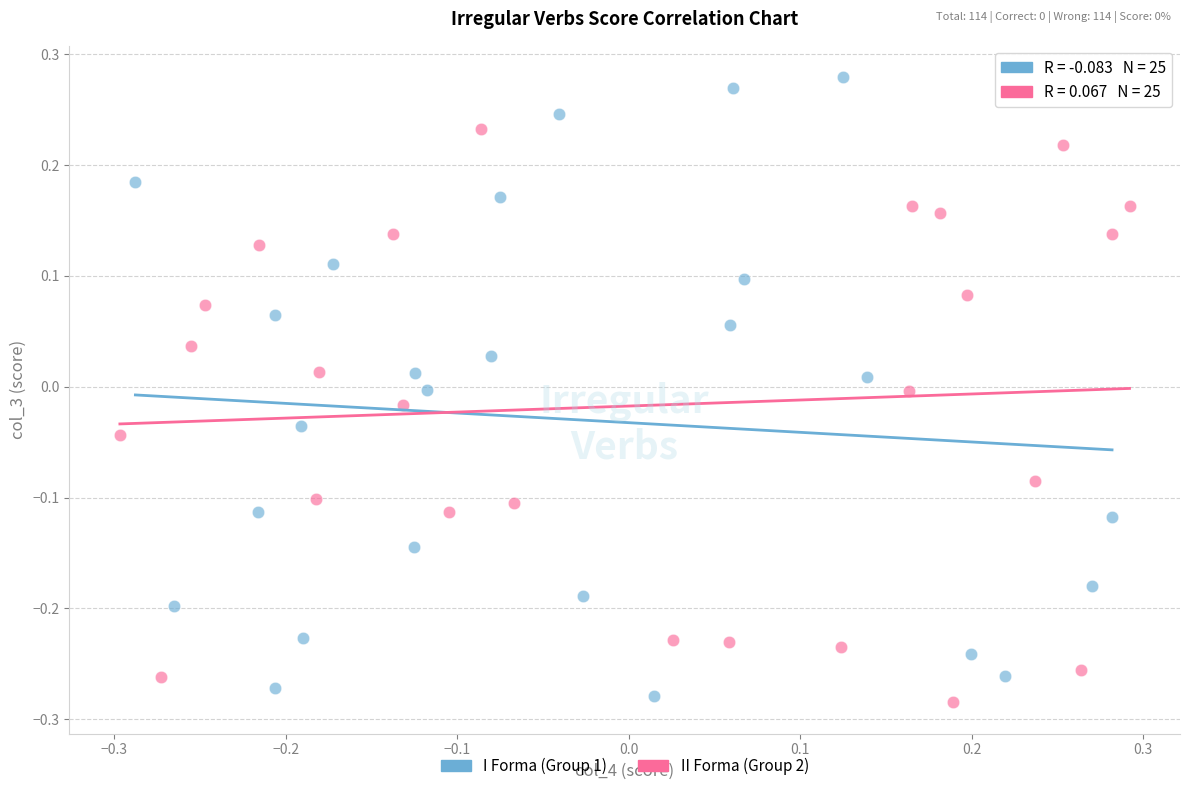

Which series reaches the maximum Y coordinate?

I Forma (Group 1)